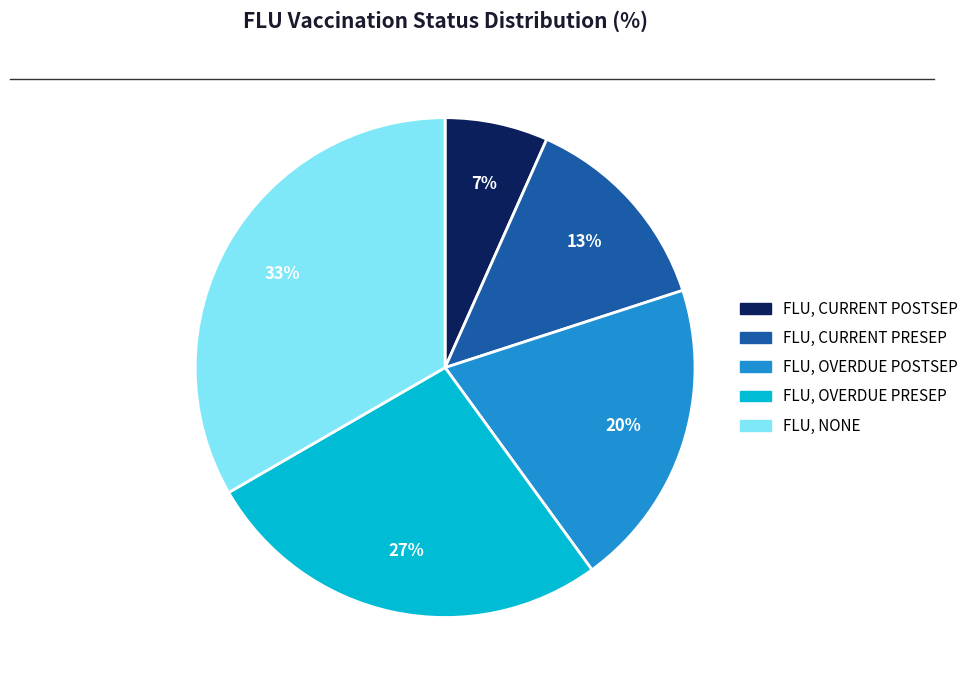

Is FLU, CURRENT POSTSEP the majority of the pie?

No